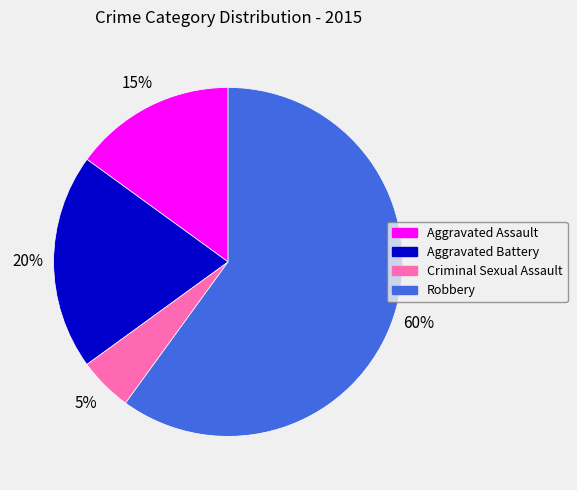

Count the number of slices in the pie.

4